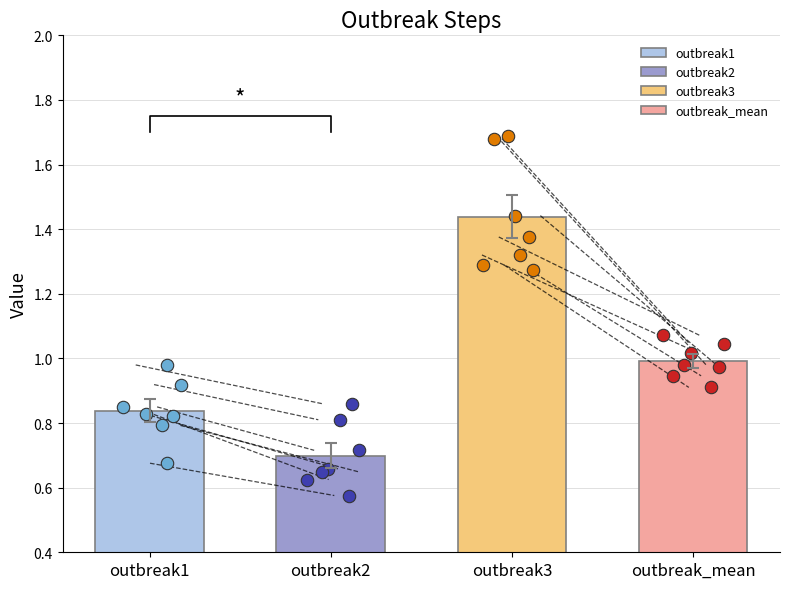

Which series reaches the maximum Y coordinate?

outbreak3